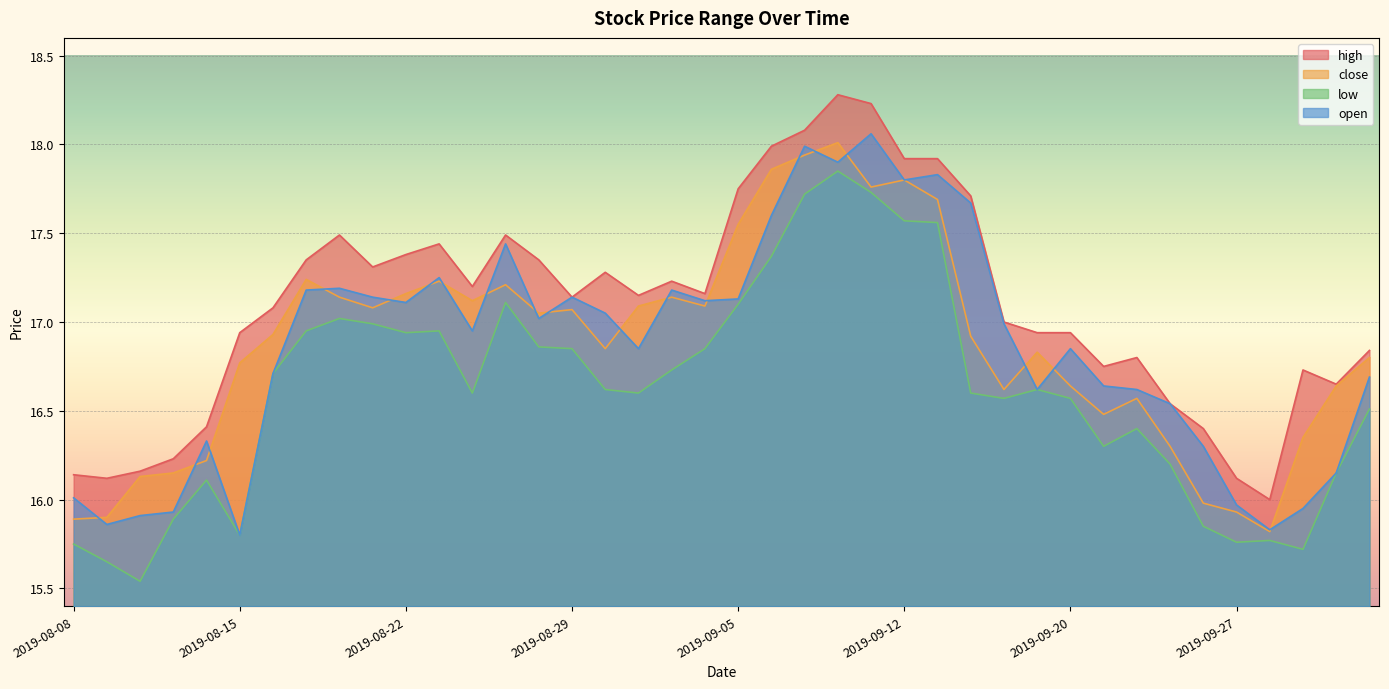

What is the difference between the highest and lowest values at 2019-09-26?

0.5